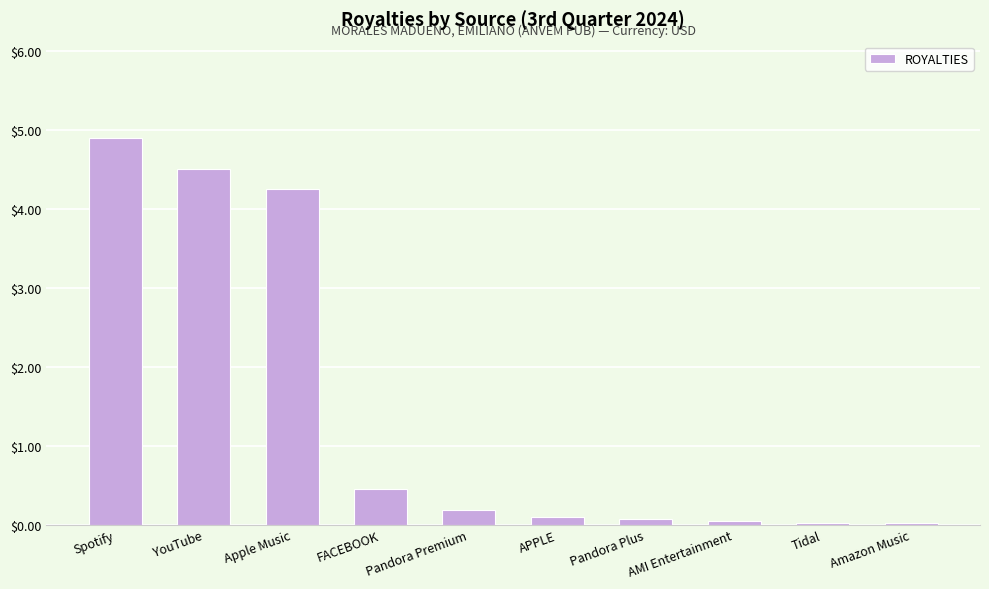

Does the chart contain stacked bars?

No